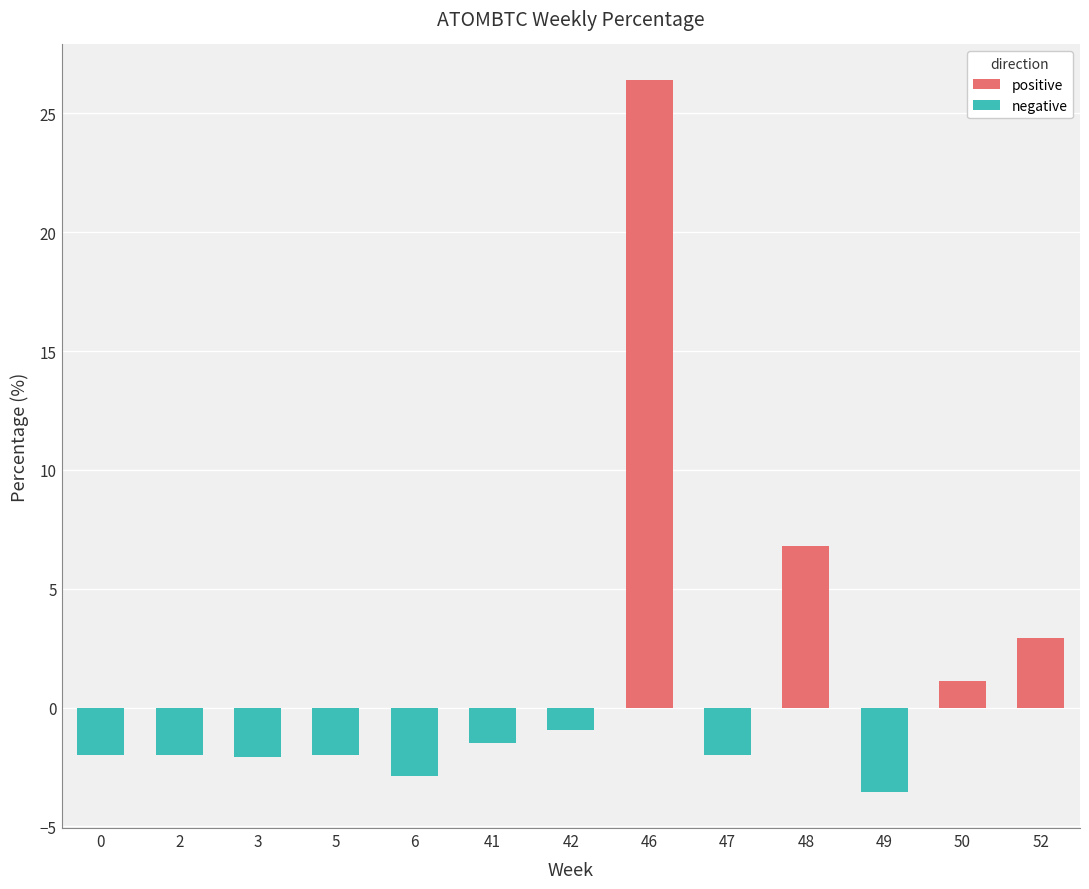

Which category has the highest value across all series?

46